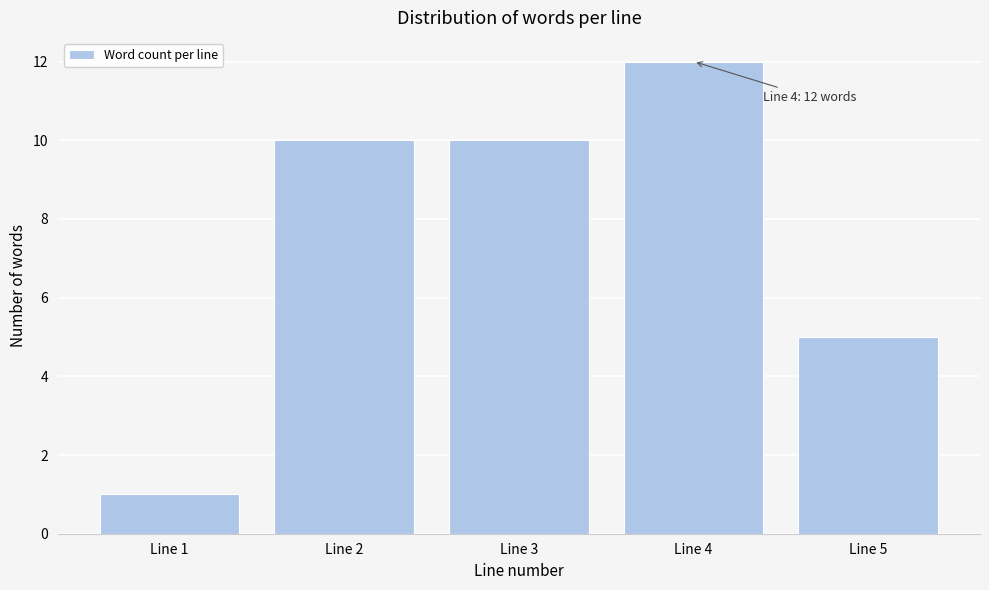

Reading left to right, transcribe all the data shown in this chart.

1	10	10	12	5